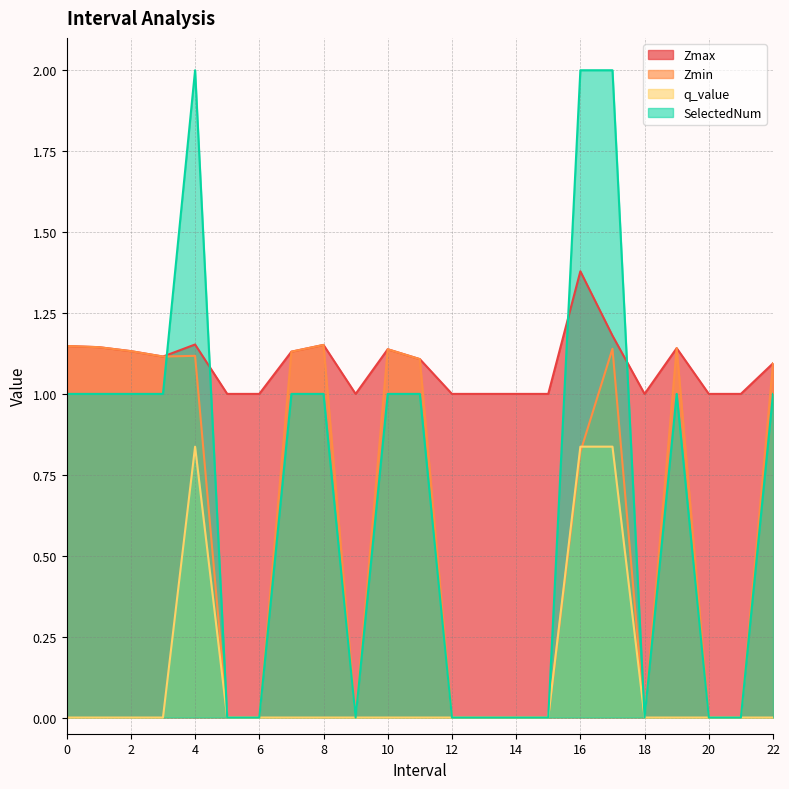

The value of Zmax at 19 is 1.1. True or false?

True